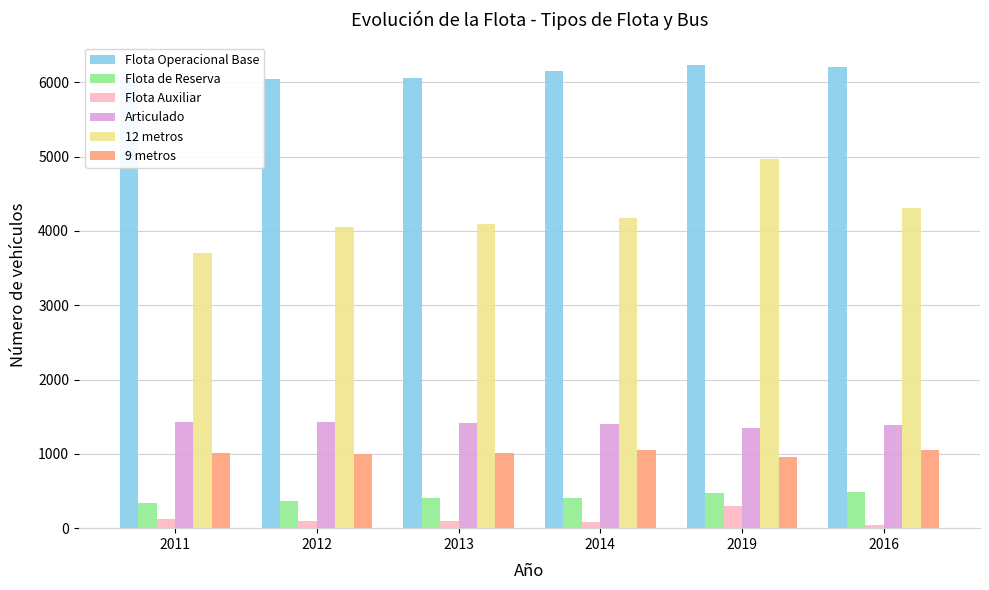

Where does the Flota Operacional Base series first go above 6154?

2019